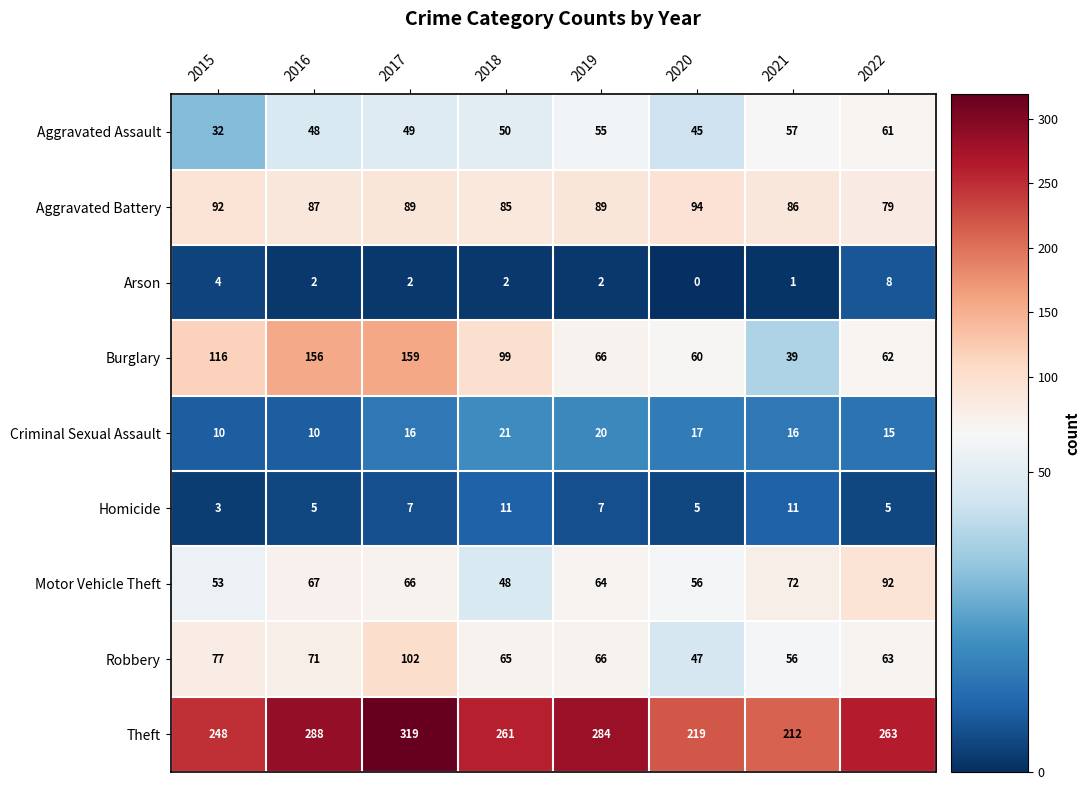

What is the total value across all series at 2018?

642